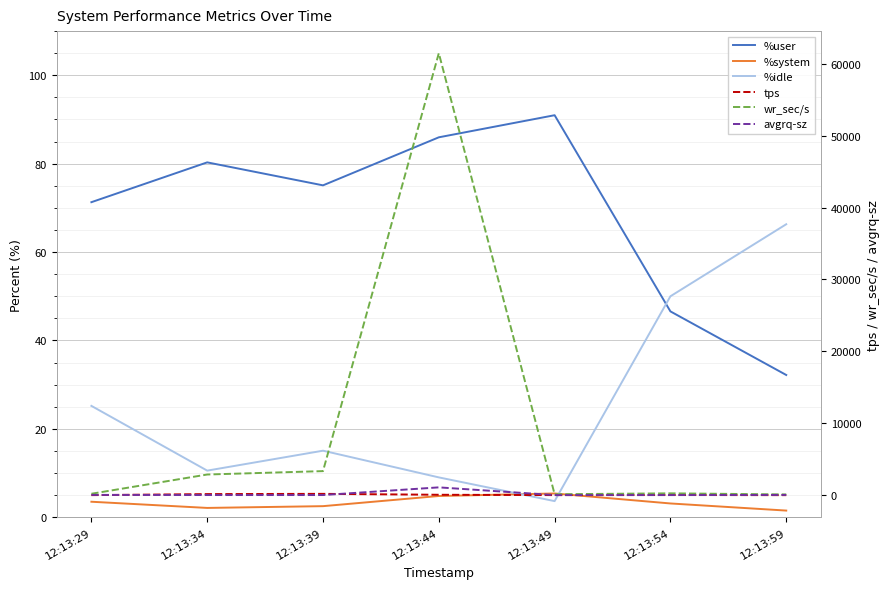

What is the sum of all %user values?

482.4